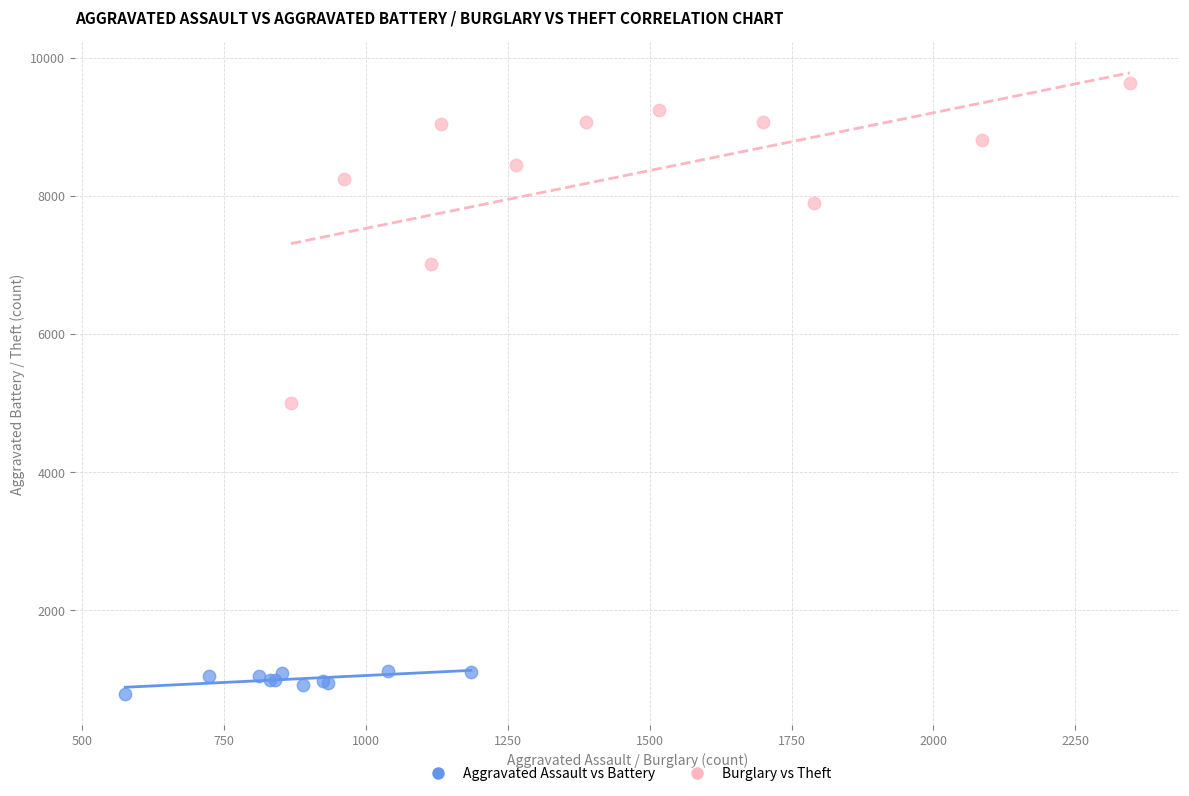

What are all the series names shown in the legend?

Aggravated Assault vs Battery, Burglary vs Theft